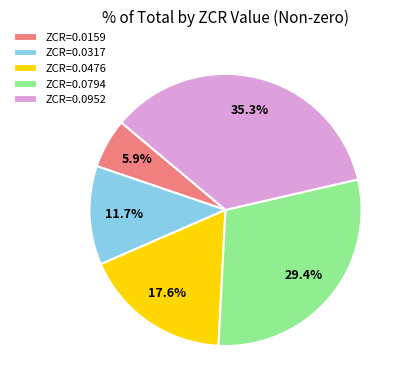

Do ZCR=0.0317 and ZCR=0.0159 together represent more than half of the pie?

No